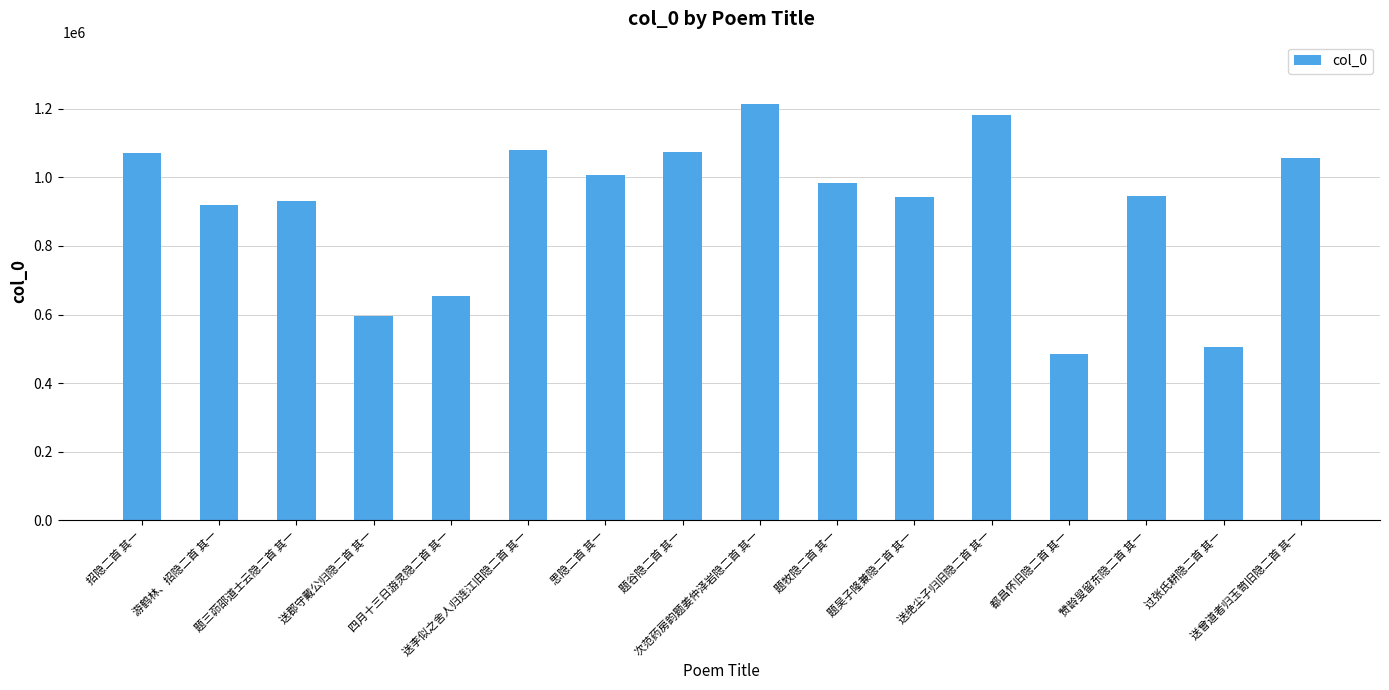

What position from the left is 题谷隐二首 其一?

8